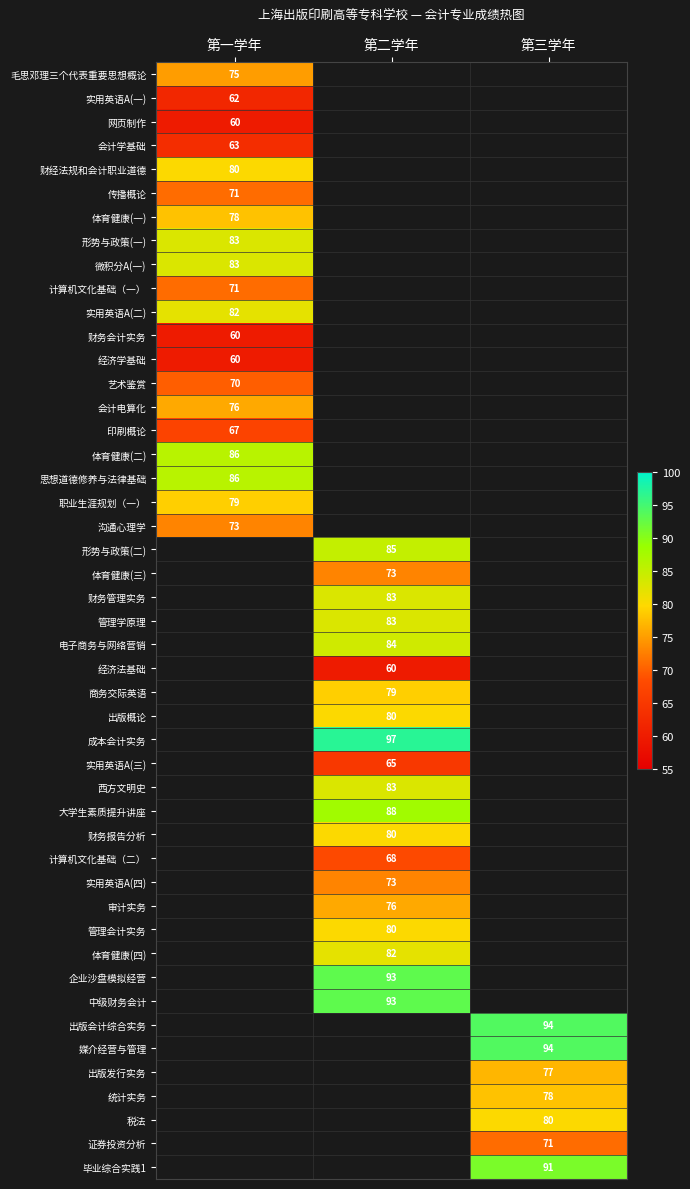

True or false: 出版发行实务 has a value of 108 at 第三学年.

False